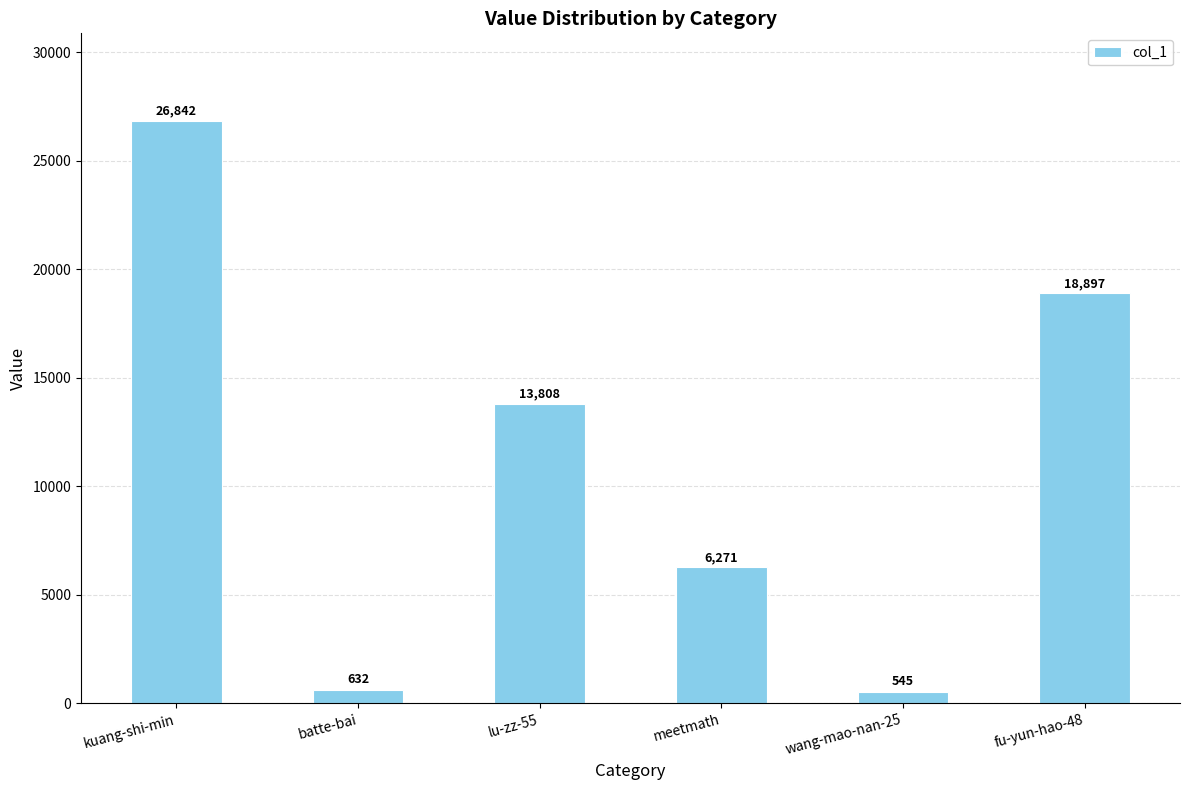

How many bars are there in total?

6